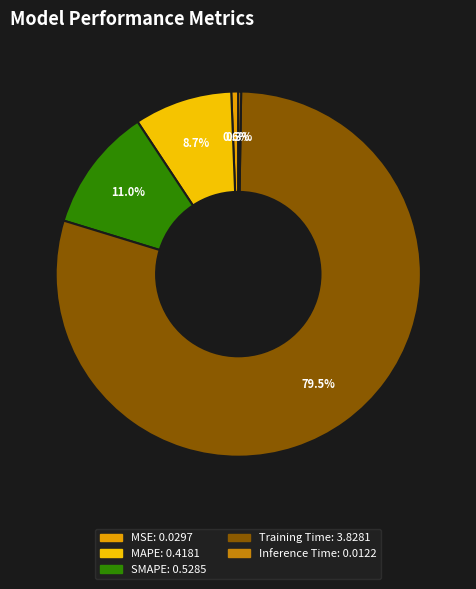

What is the change in value from MAPE to Inference Time?

-0.4